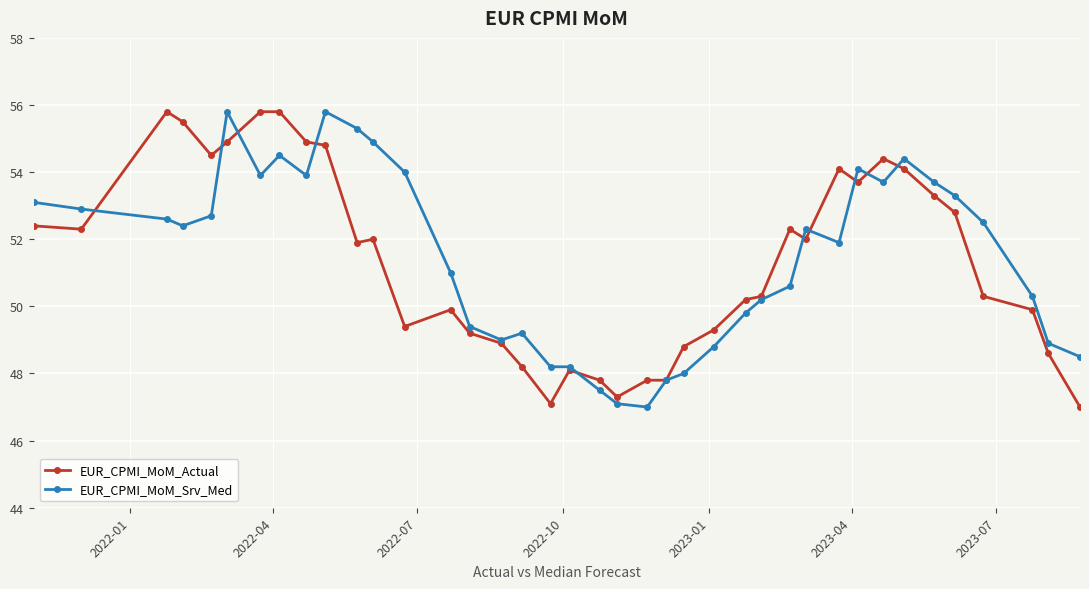

True or false: EUR_CPMI_MoM_Srv_Med has more than 2 points higher than both neighbors.

True